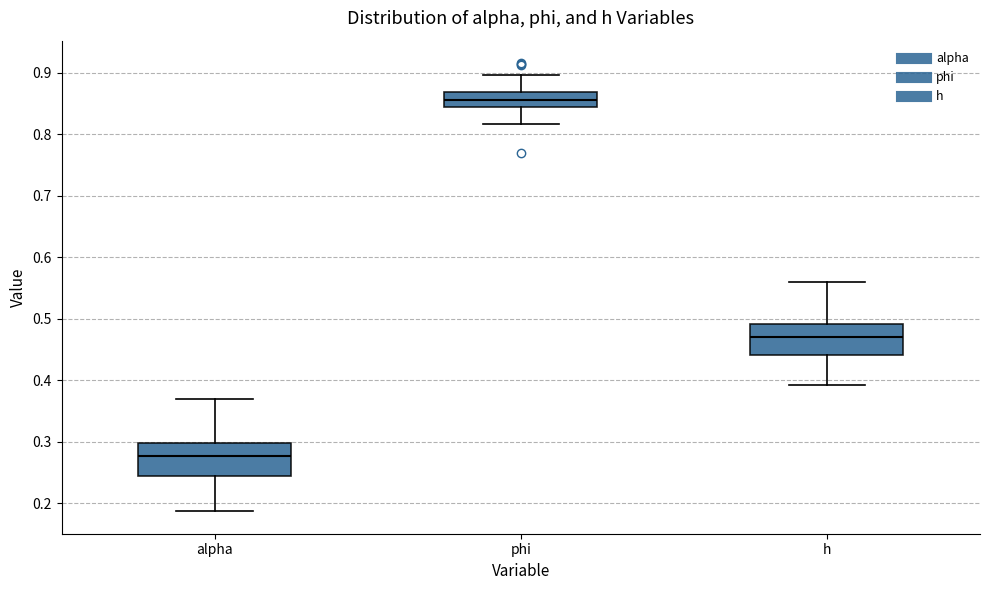

Reading left to right, transcribe this box plot: for each box, give where its median line is, the range the box spans, and where its two whiskers end, as read against the y-axis. The values are not printed on the chart, so give them approximately, as read against the axis.

alpha: median 0.28, box 0.24 to 0.30, whiskers 0.19 to 0.37
phi: median 0.86, box 0.84 to 0.87, whiskers 0.82 to 0.90
h: median 0.47, box 0.44 to 0.49, whiskers 0.39 to 0.56